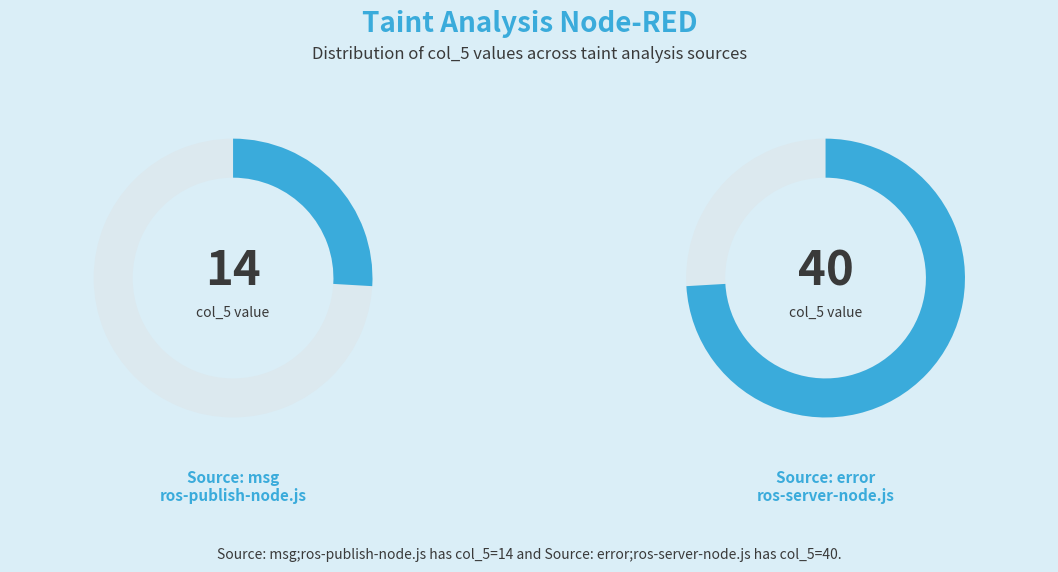

Which category has the smallest portion of the pie?

Source: msg;ros-publish-node.js